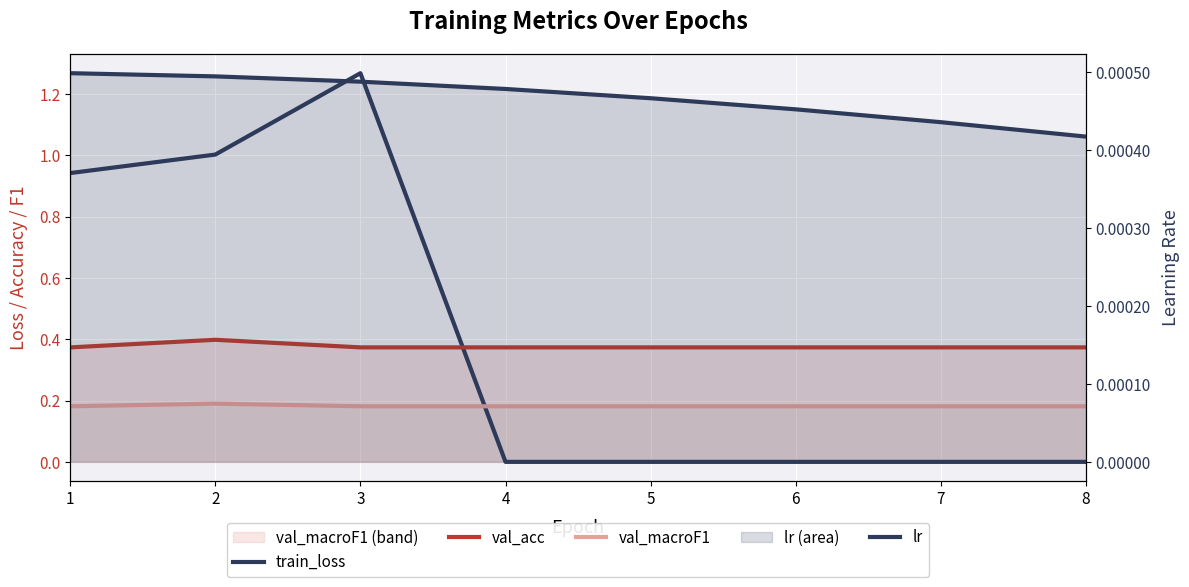

What is the sum of the val_acc values at 5 and 3?

0.7